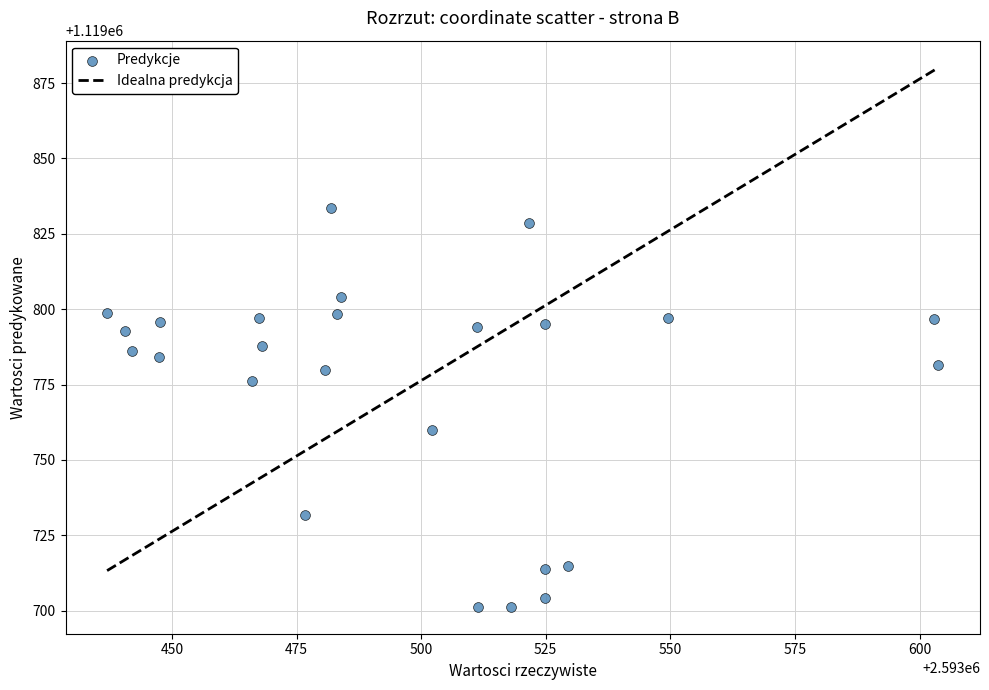

What is the range of X values (max minus min)?

166.8